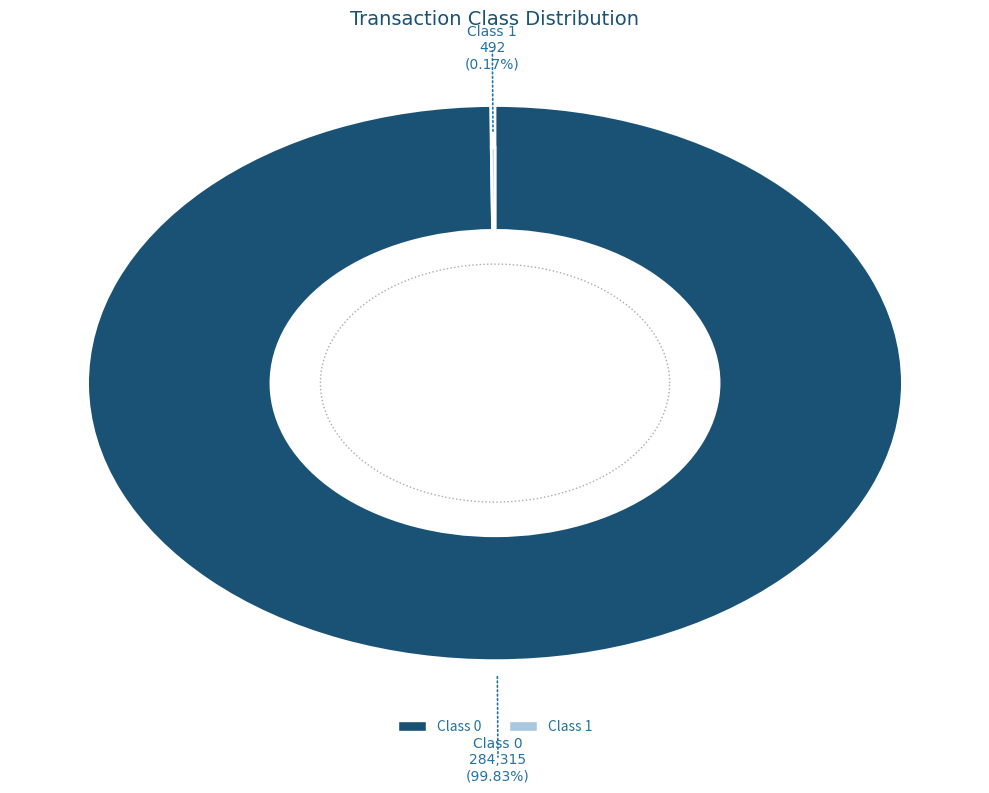

How many segments does this pie chart have?

2